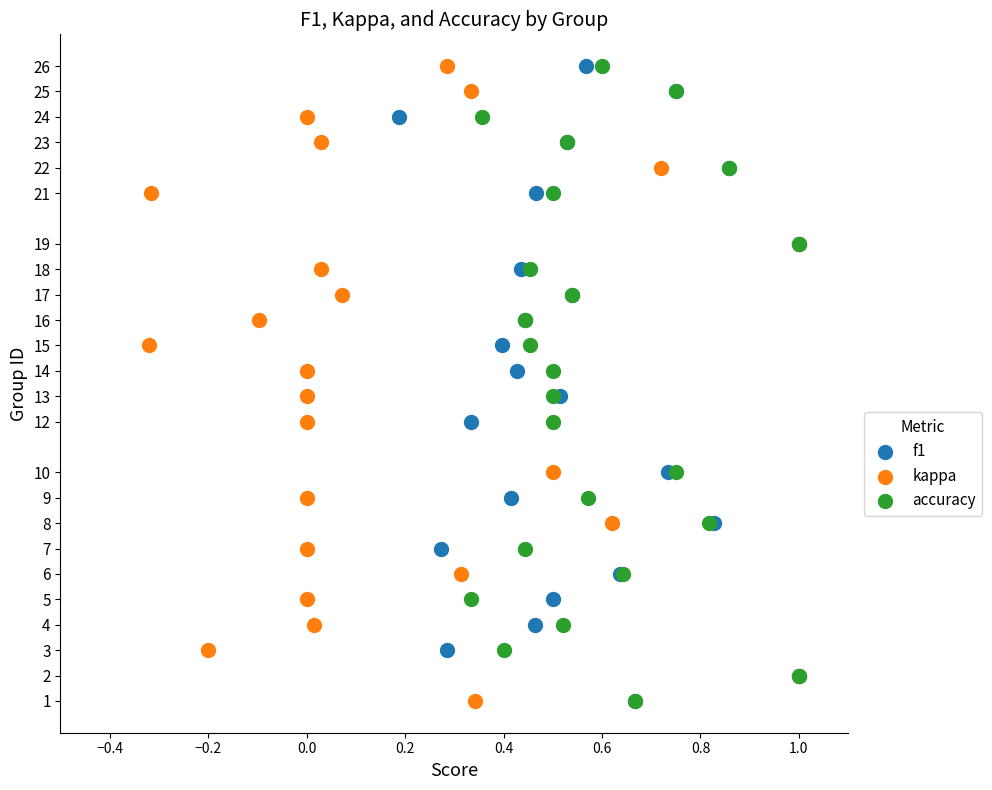

What are all the series names shown in the legend?

f1, kappa, accuracy